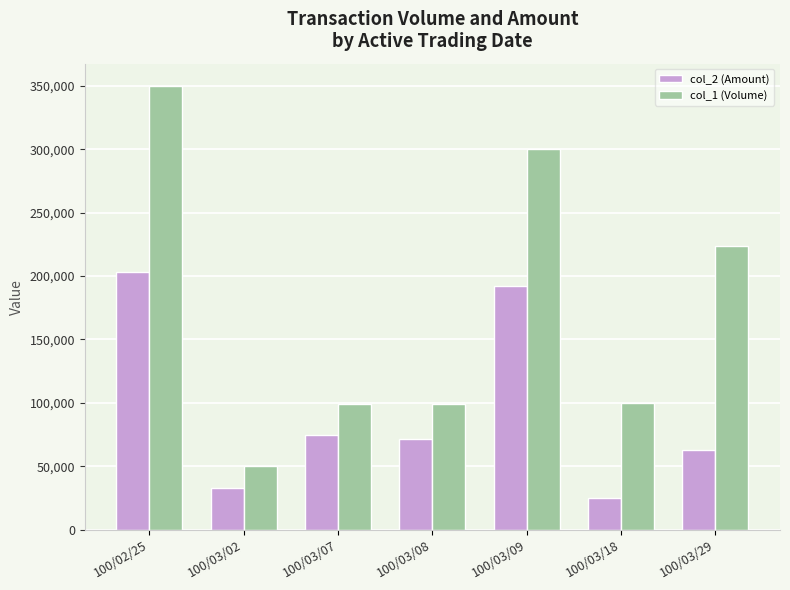

Rank the series by their average value, from lowest to highest.

col_2 (Amount), col_1 (Volume)